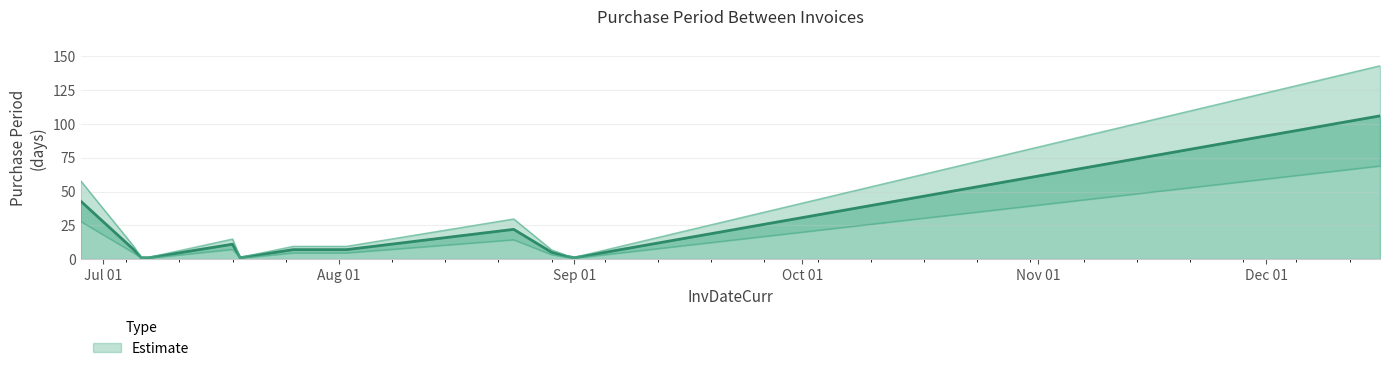

How many lines are shown in the chart?

1